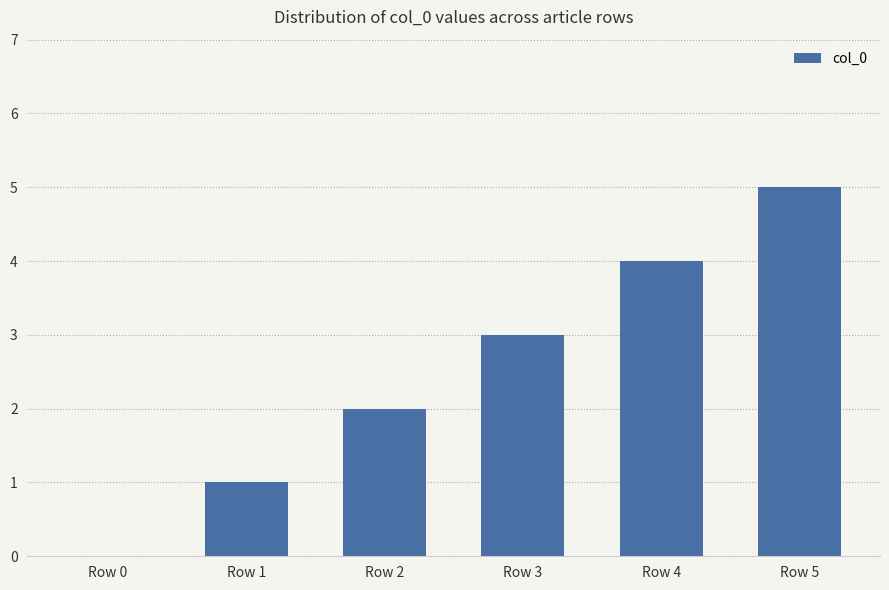

Reading left to right, list all the values displayed in this chart.

0	1	2	3	4	5